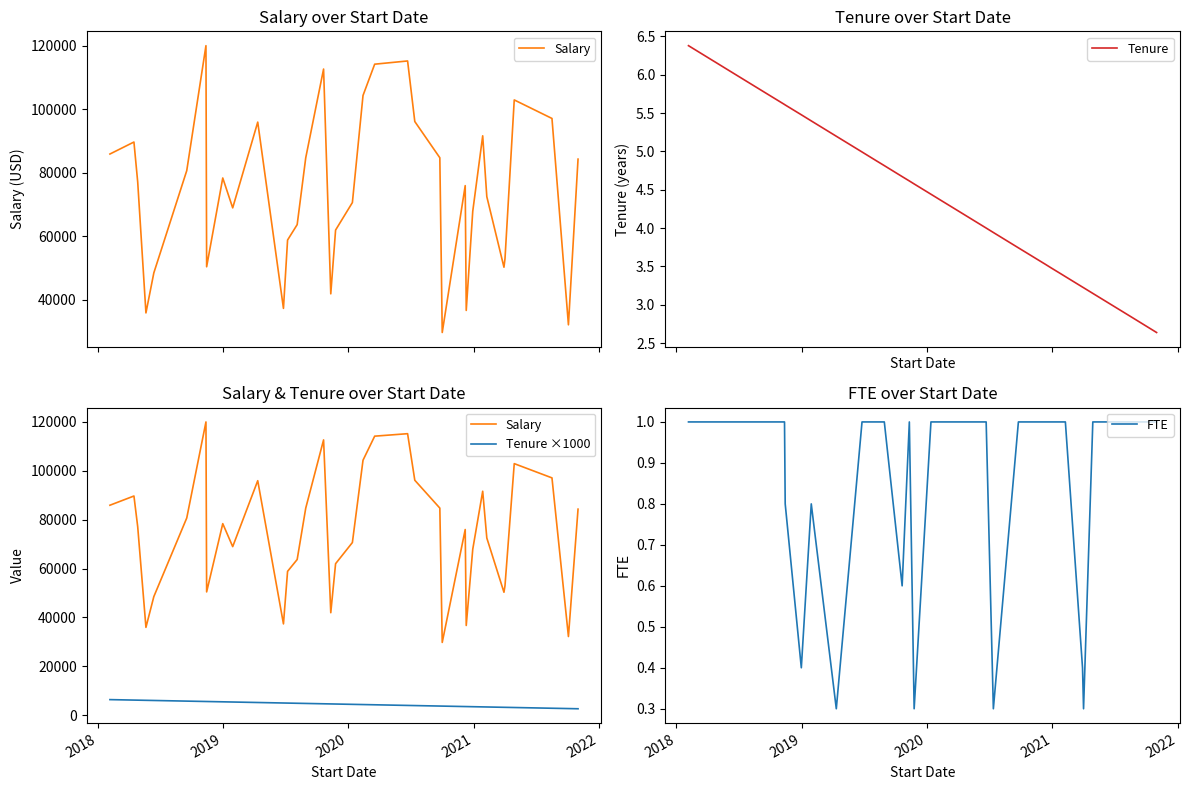

Reading left to right, list all the values displayed in this chart.

Salary: 85918.6	89690.4	77096.1	35936.3	48525.7	80695.7	120000.0	50449.5	78378.2	68980.5	95954.0	37362.3	58861.2	63705.4	84745.9	112646.0	41934.7	61994.8	70649.5	104335.0	114177.2	115191.4	96135.8	84742.9	29774.8	75975.0	36714.4	67905.8	91645.0	72502.6	50310.1	52963.7	102934.1	97105.2	32192.2	84309.9
Tenure: 6.4	6.2	6.2	6.1	6.0	5.8	5.6	5.6	5.5	5.4	5.2	5.0	5.0	4.9	4.8	4.7	4.6	4.6	4.4	4.4	4.3	4.0	3.9	3.7	3.7	3.5	3.5	3.5	3.4	3.4	3.2	3.2	3.1	2.8	2.7	2.6
Tenure ×1000: 6378.0	6186.0	6156.0	6090.0	6027.0	5764.0	5611.0	5605.0	5477.0	5397.0	5197.0	4992.0	4959.0	4882.0	4814.0	4671.0	4614.0	4575.0	4441.0	4356.0	4263.0	4000.0	3942.0	3742.0	3723.0	3540.0	3532.0	3479.0	3400.0	3367.0	3230.0	3222.0	3148.0	2847.0	2715.0	2638.0
FTE: 1.0	1.0	1.0	1.0	1.0	1.0	1.0	0.8	0.4	0.8	0.3	1.0	1.0	1.0	1.0	0.6	1.0	0.3	1.0	1.0	1.0	1.0	0.3	1.0	1.0	1.0	1.0	1.0	1.0	1.0	0.4	0.3	1.0	1.0	1.0	1.0